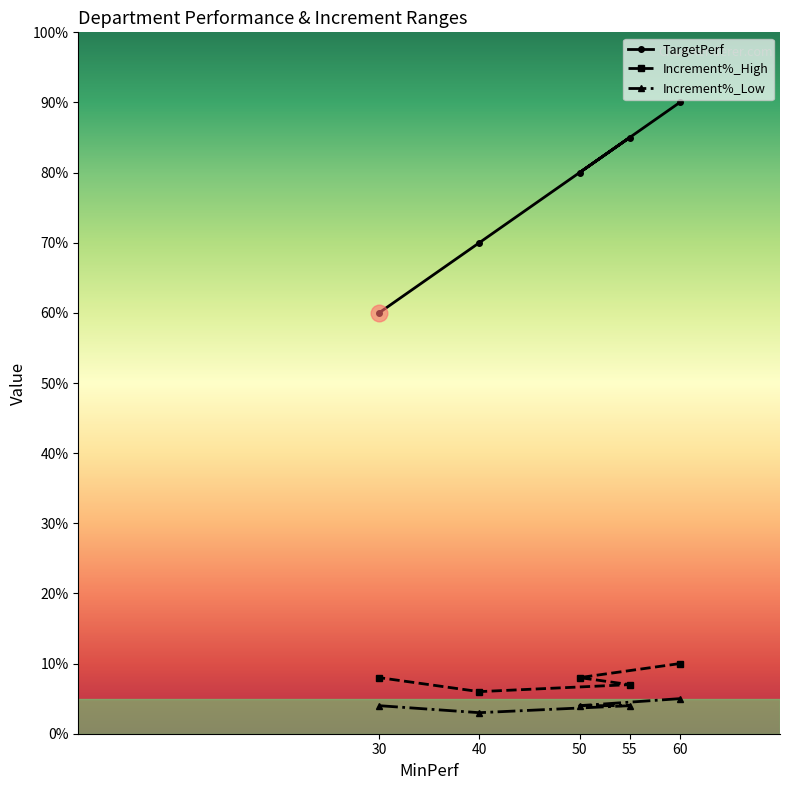

Reading left to right, what are all the values shown in this chart?

TargetPerf: 30=60	40=70	50=80	55=85	60=90
Increment%_High: 30=8	40=6	50=8	55=7	60=10
Increment%_Low: 30=4	40=3	50=4	55=4	60=5